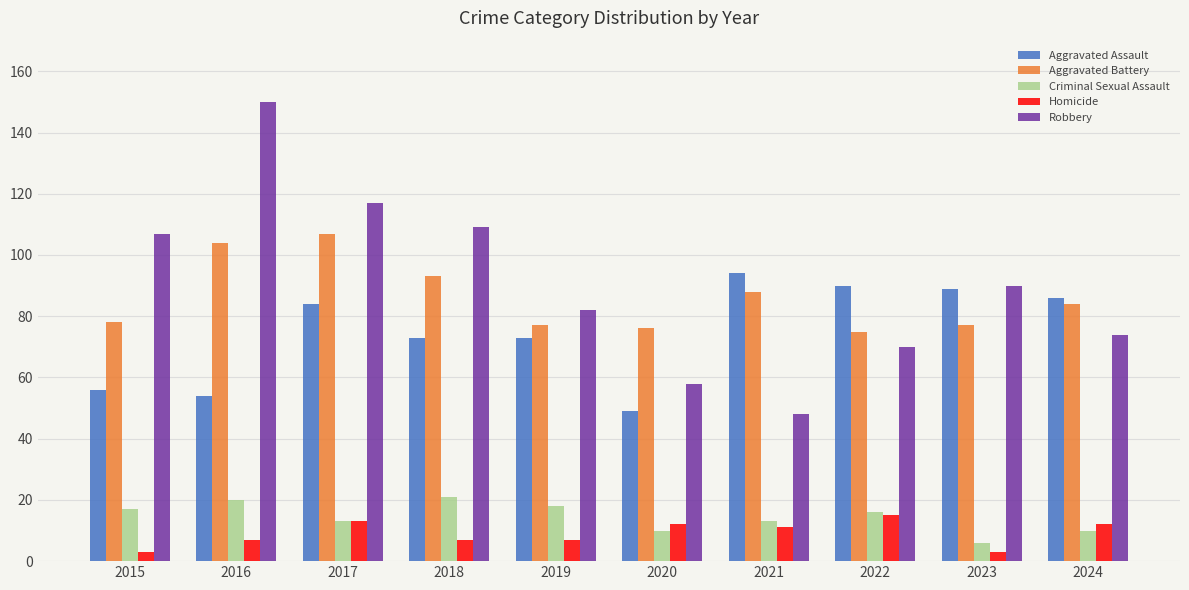

At which label does Aggravated Battery first exceed 84?

2016